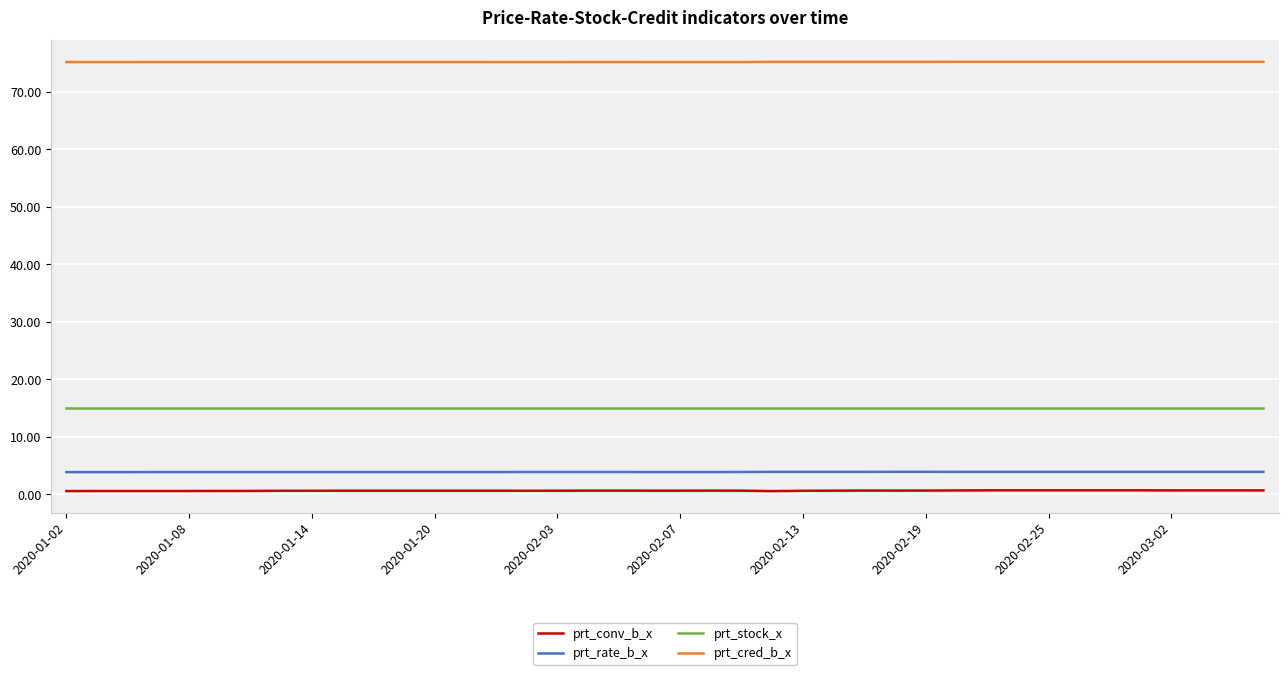

At how many categories does at least one series exceed 17?

40